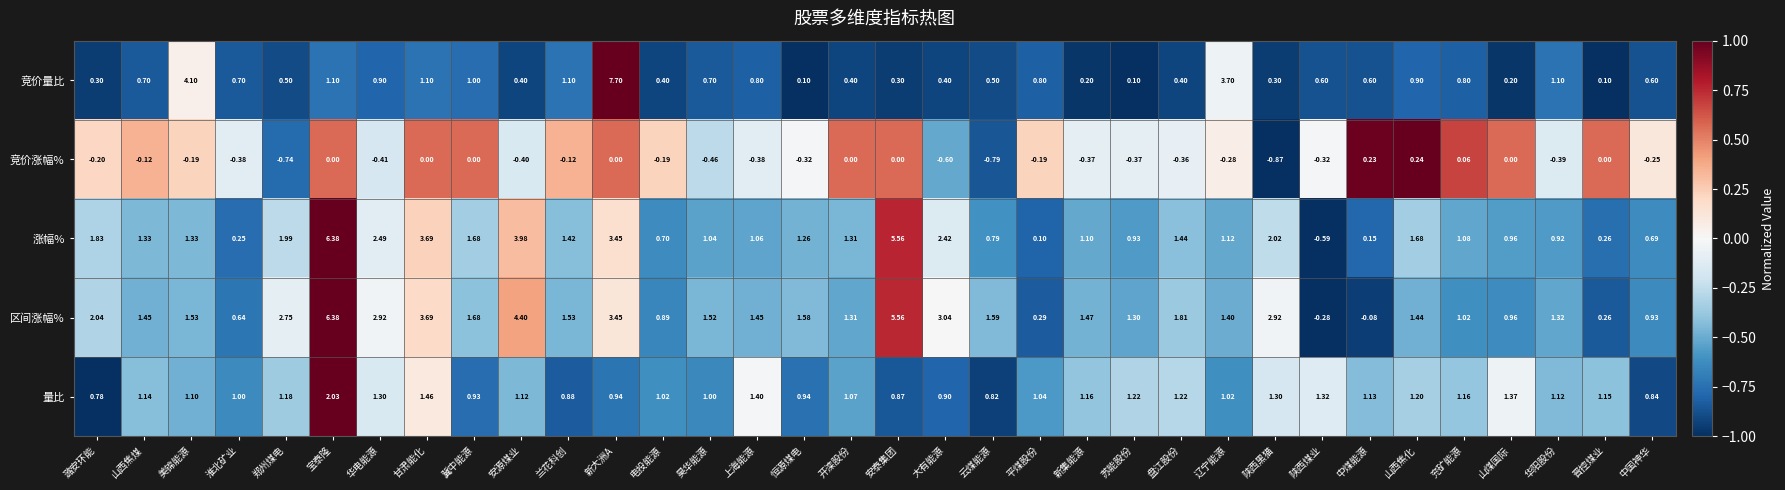

Which series changed the most between 平煤股份 and 陕西黑猫?

区间涨幅%